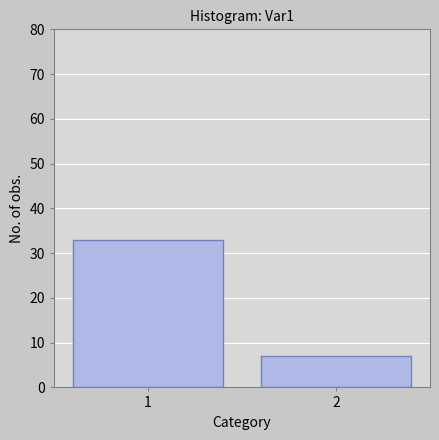

Is it true that the value at 2 is 12?

False